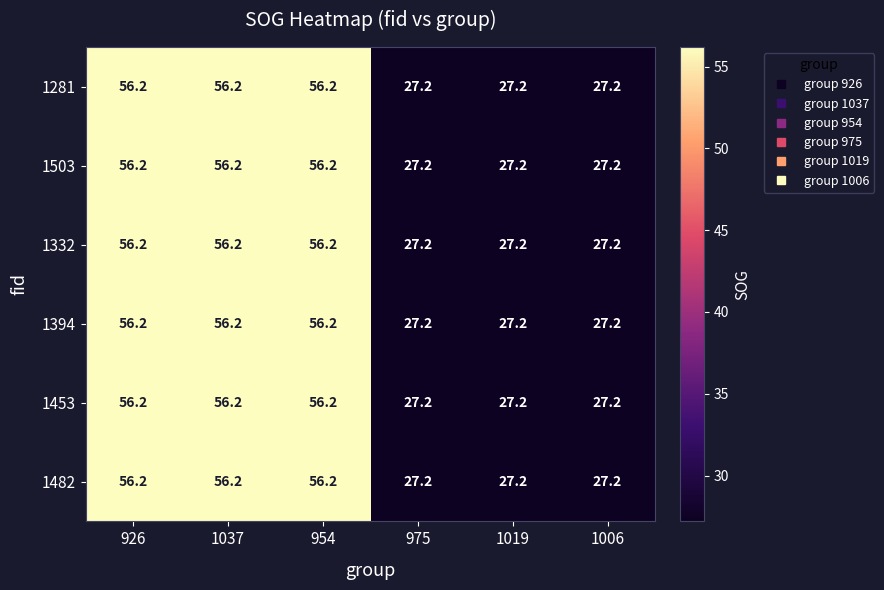

How many data points does each series have?

6